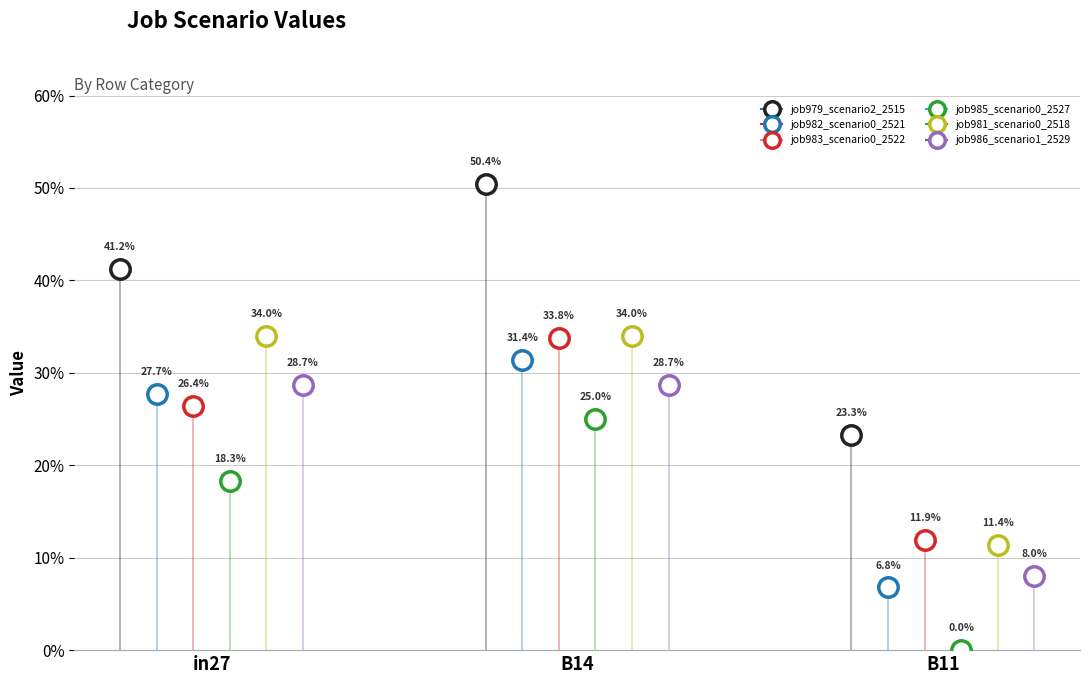

What is the highest value of the job981_scenario0_2518 series?

0.3